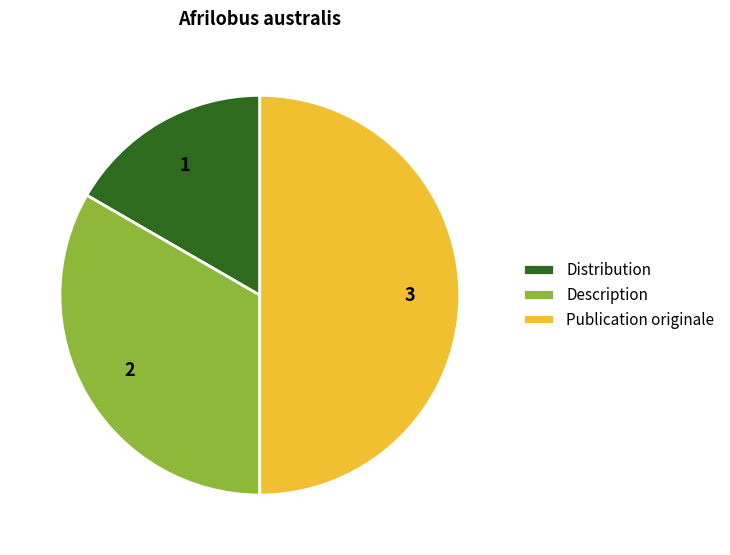

Rank the categories by value from lowest to highest.

Distribution, Description, Publication originale